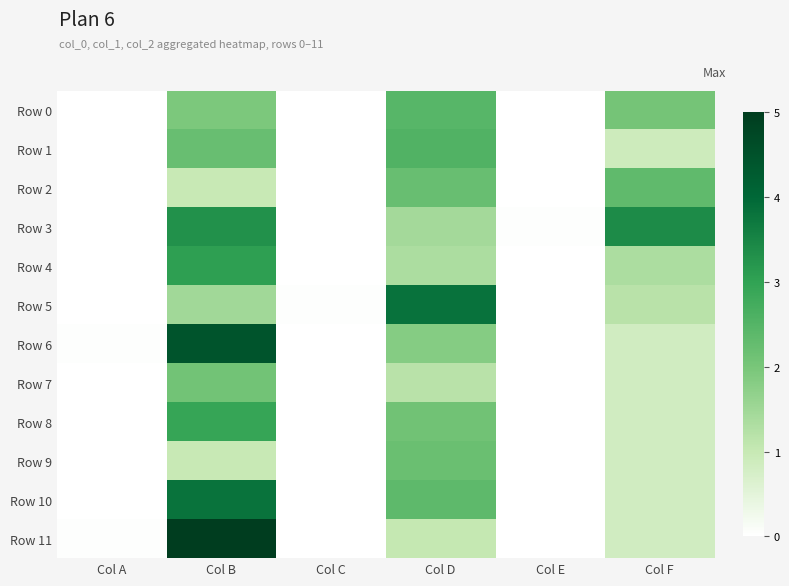

At which category is the sum across all series the highest?

Col B